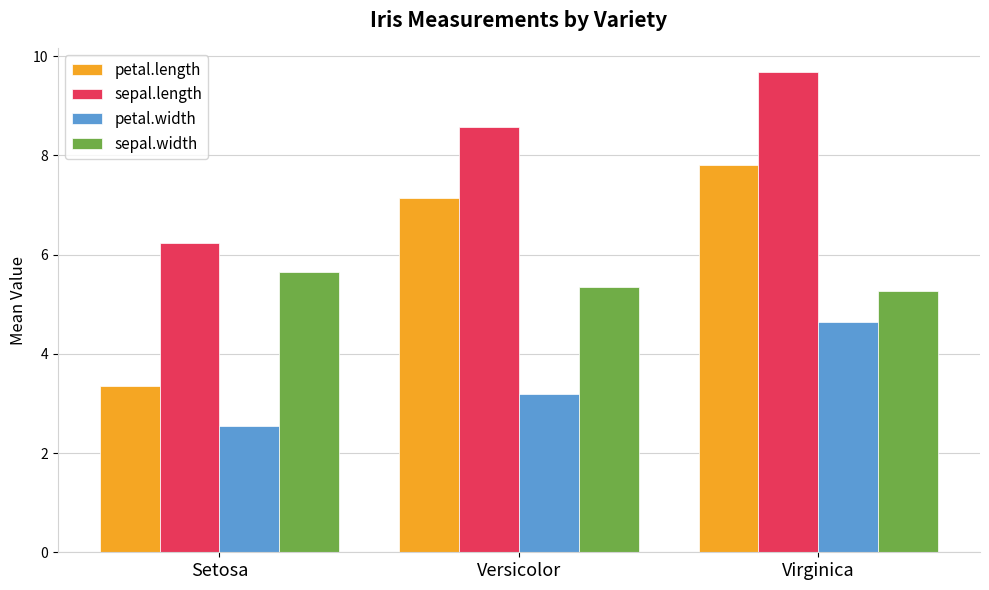

What is the sum of the sepal.length values at Setosa and Virginica?

15.9